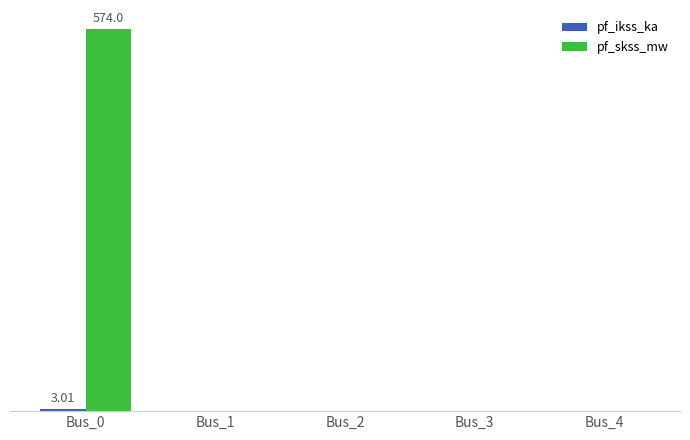

List the series in order of their overall mean, highest first.

pf_skss_mw, pf_ikss_ka